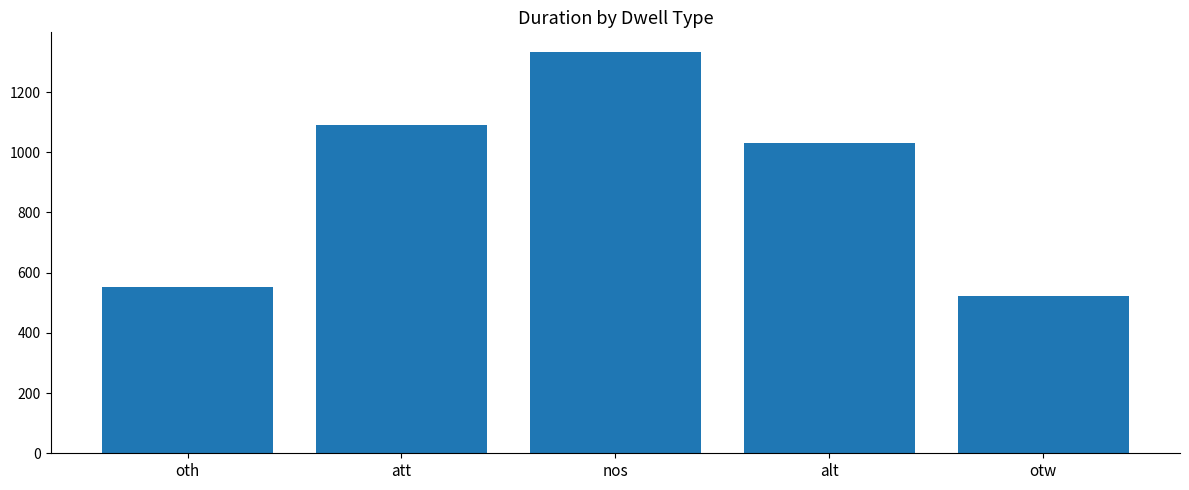

Does the chart contain any negative values?

No